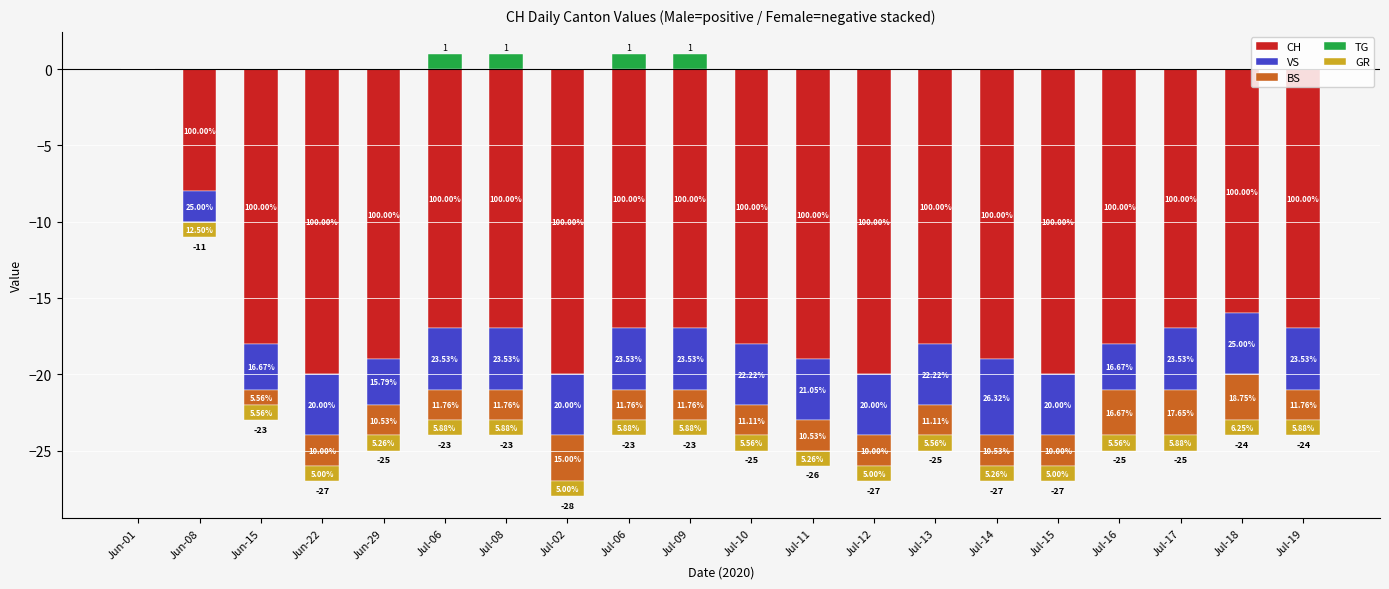

At which category is the sum across all series the highest?

Jun-01